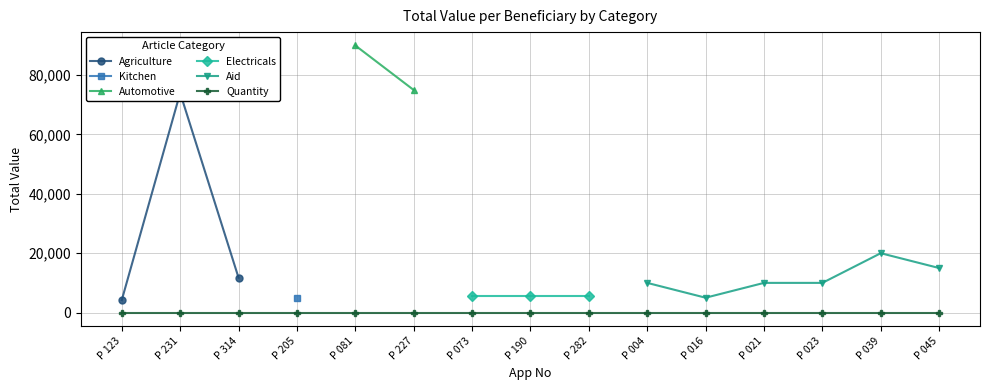

Does the chart have visible grid lines?

Yes